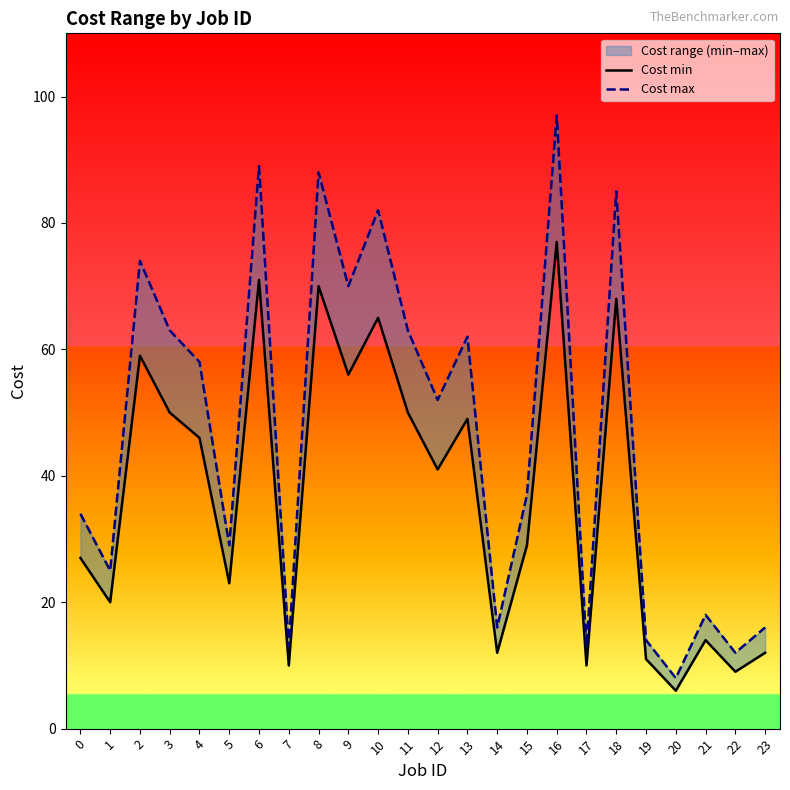

Reading right to left, extract all data points from this chart.

Cost min: 23=12	22=9	21=14	20=6	19=11	18=68	17=10	16=77	15=29	14=12	13=49	12=41	11=50	10=65	9=56	8=70	7=10	6=71	5=23	4=46	3=50	2=59	1=20	0=27
Cost max: 23=16	22=12	21=18	20=8	19=14	18=85	17=13	16=97	15=37	14=16	13=62	12=52	11=63	10=82	9=70	8=88	7=13	6=89	5=29	4=58	3=63	2=74	1=25	0=34